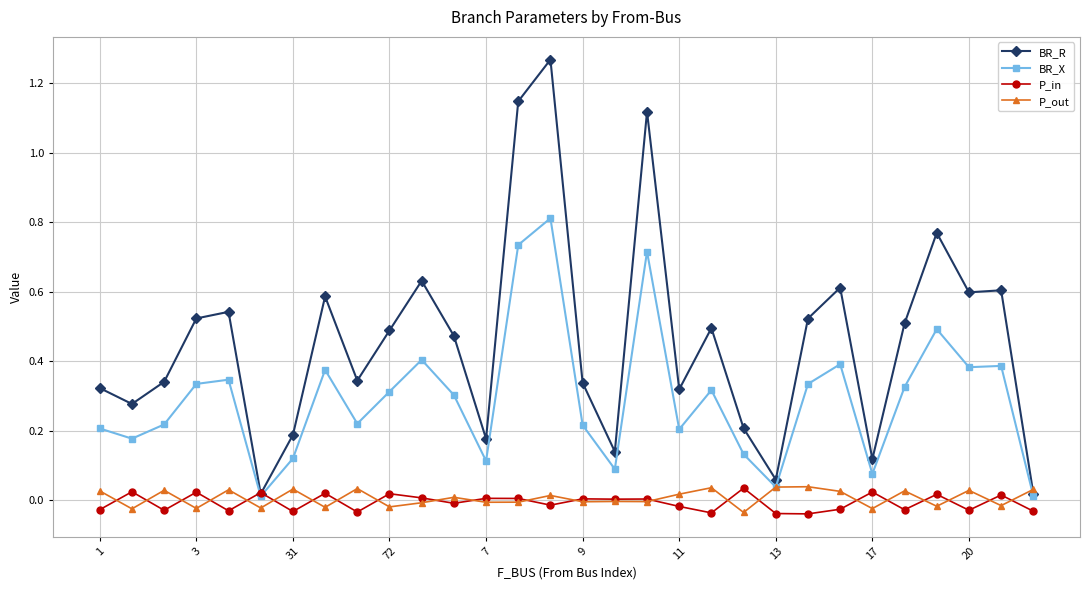

Which series has the largest total across all categories?

BR_R